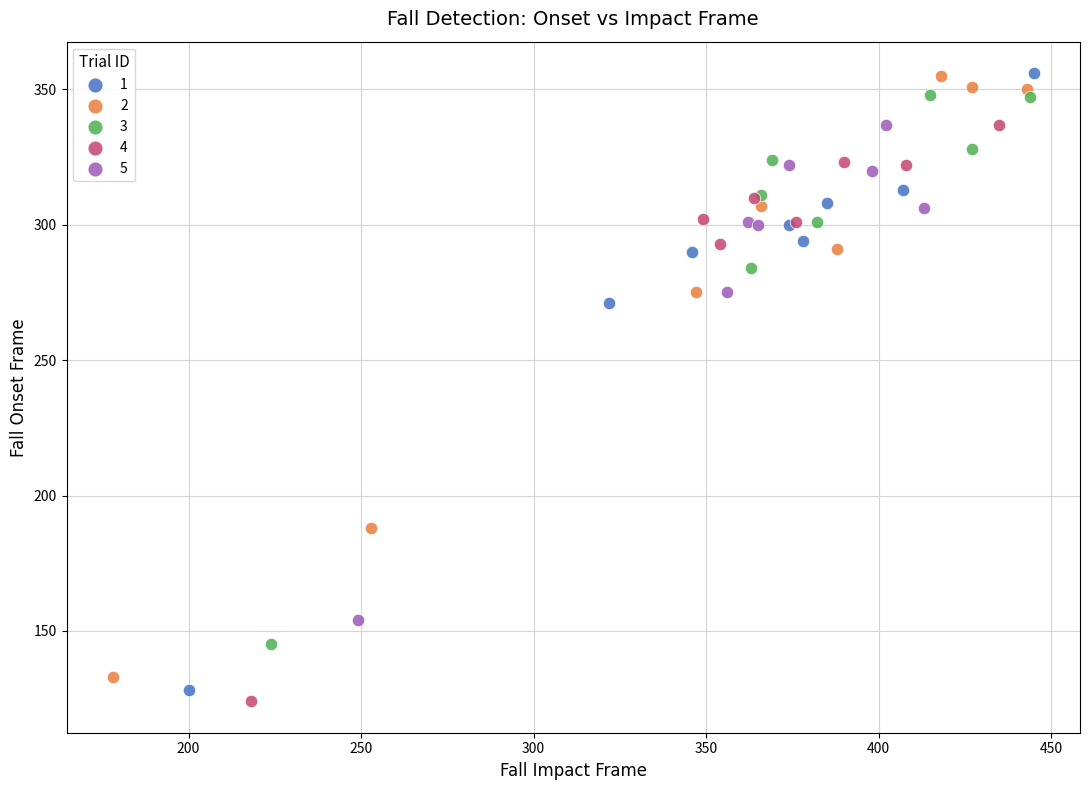

Which series has the widest spread of Y values?

1